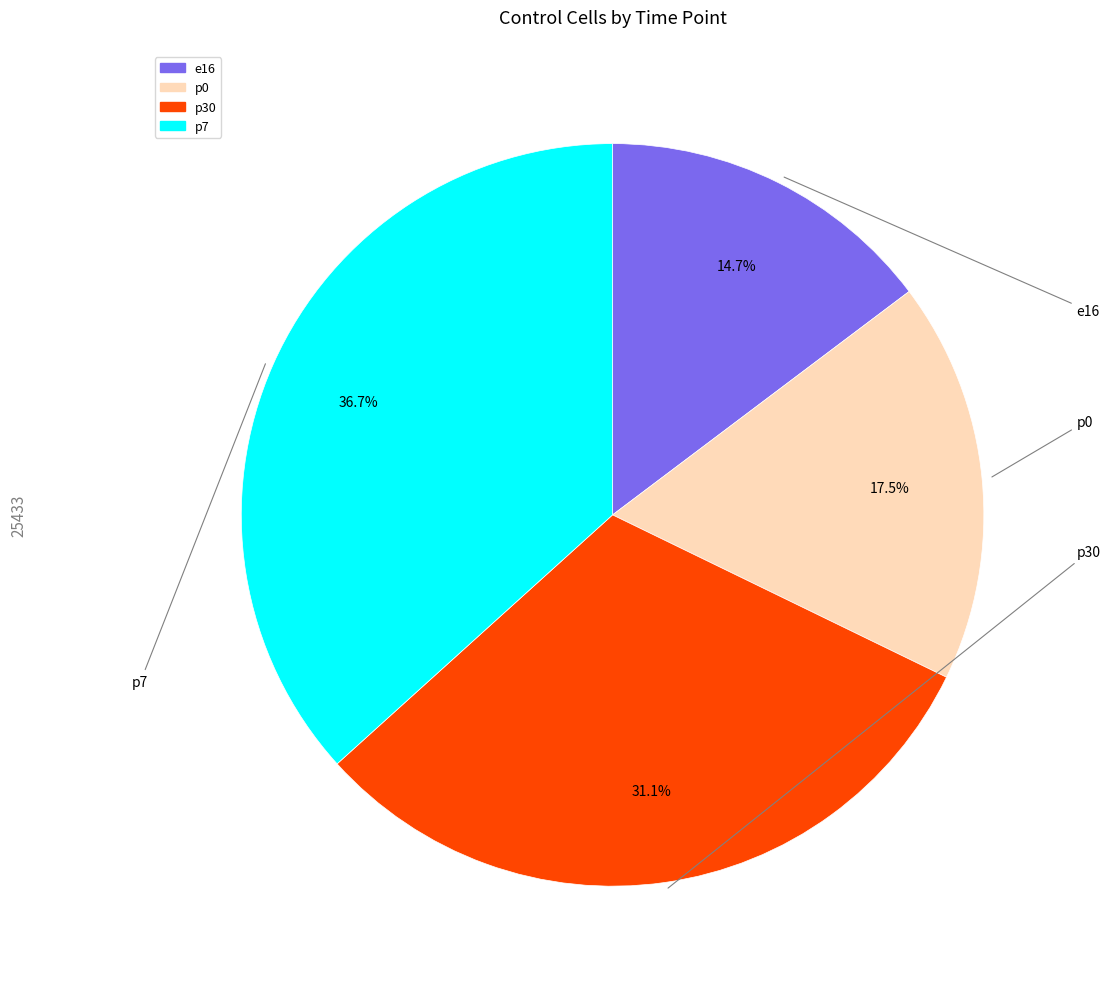

Do p0 and e16 together represent more than half of the pie?

No